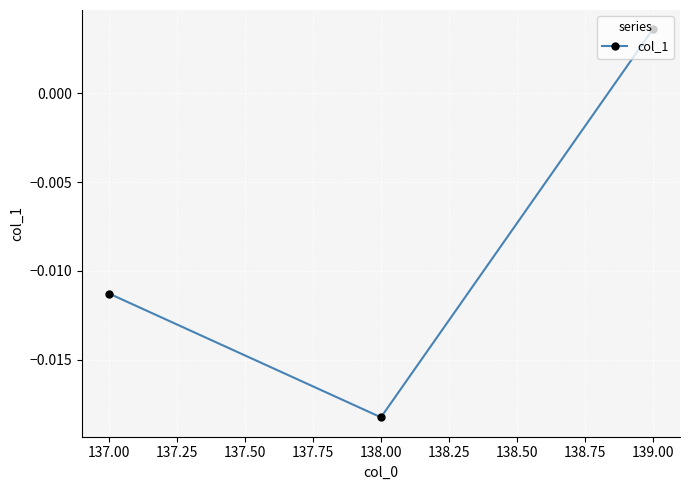

Does the chart have visible grid lines?

Yes